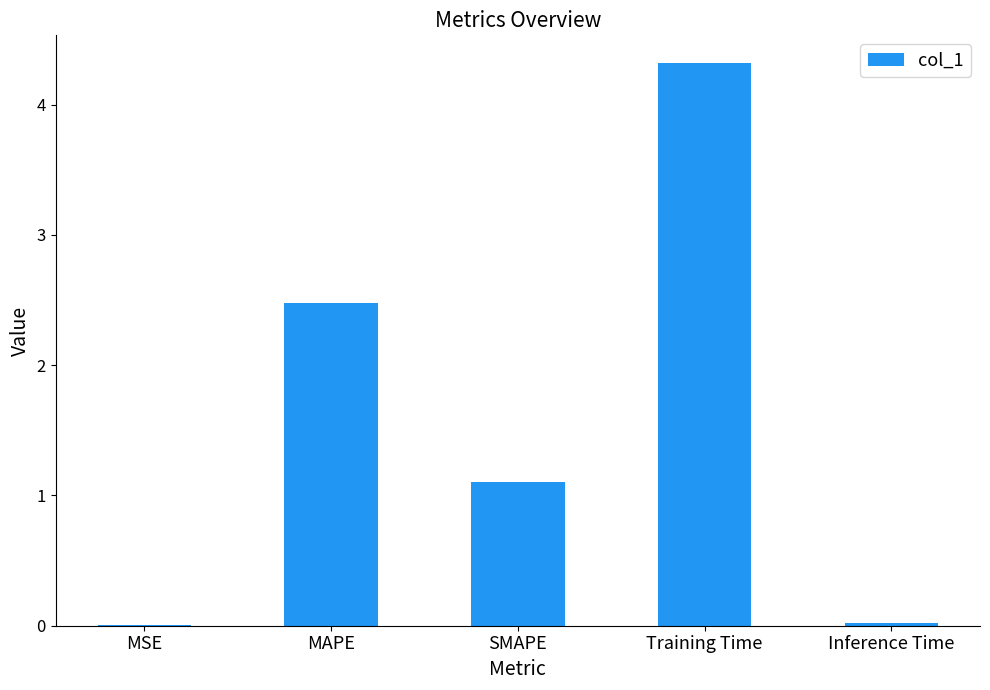

Which label corresponds to the largest value in the chart?

Training Time